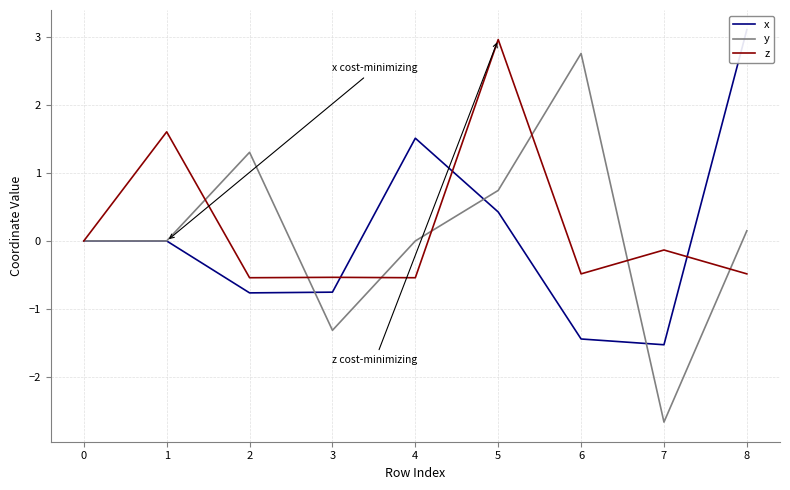

The y series shows 0.7 at 5. True or false?

True